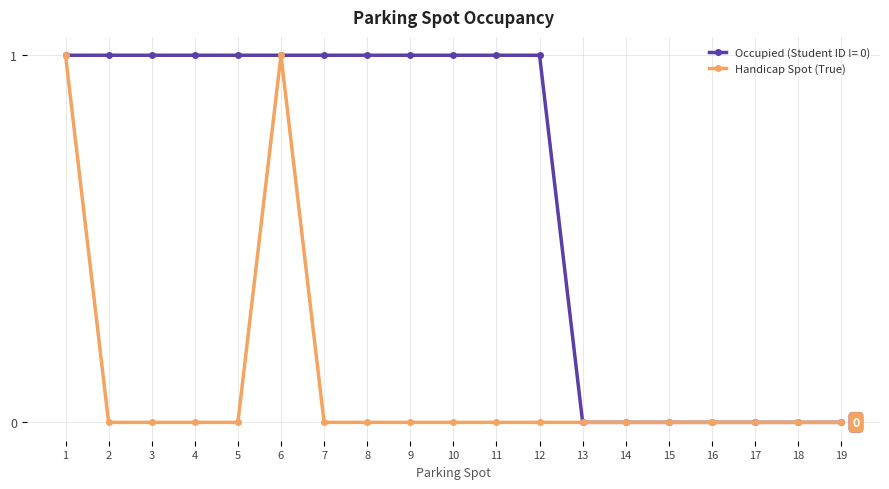

True or false: Handicap Spot (True) has a value of -1 at 8.

False